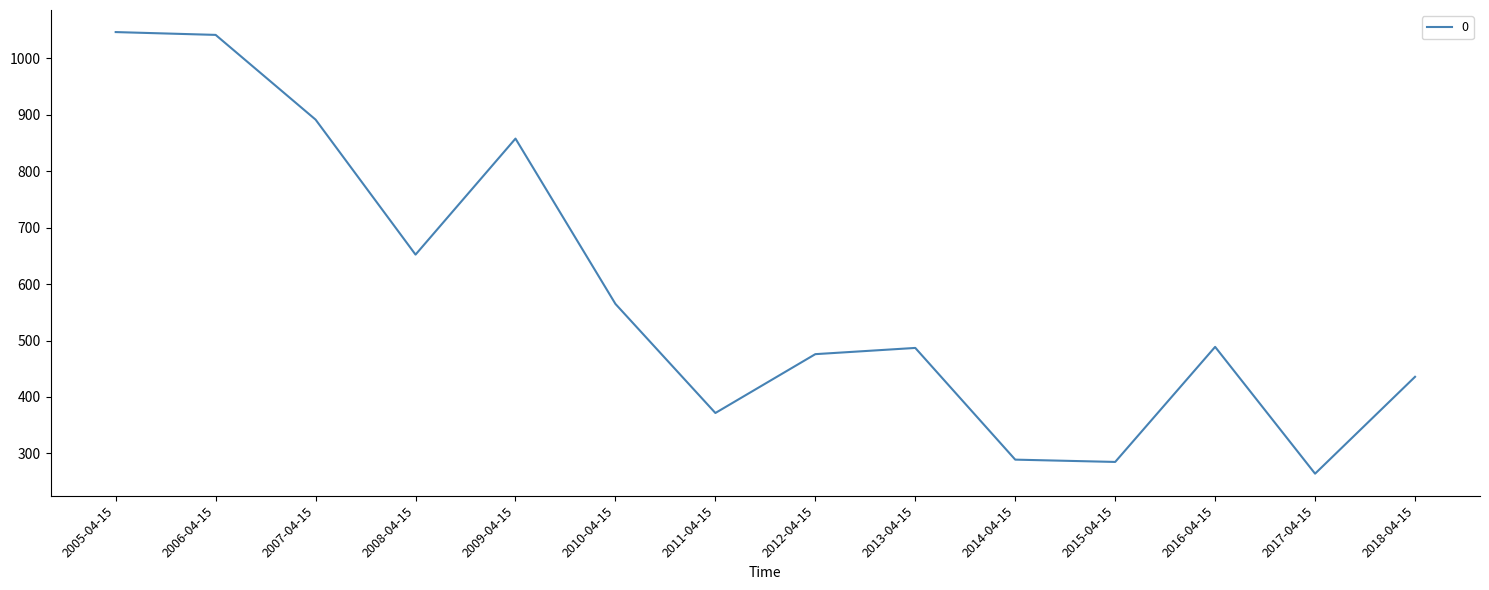

What is the average value?

582.2